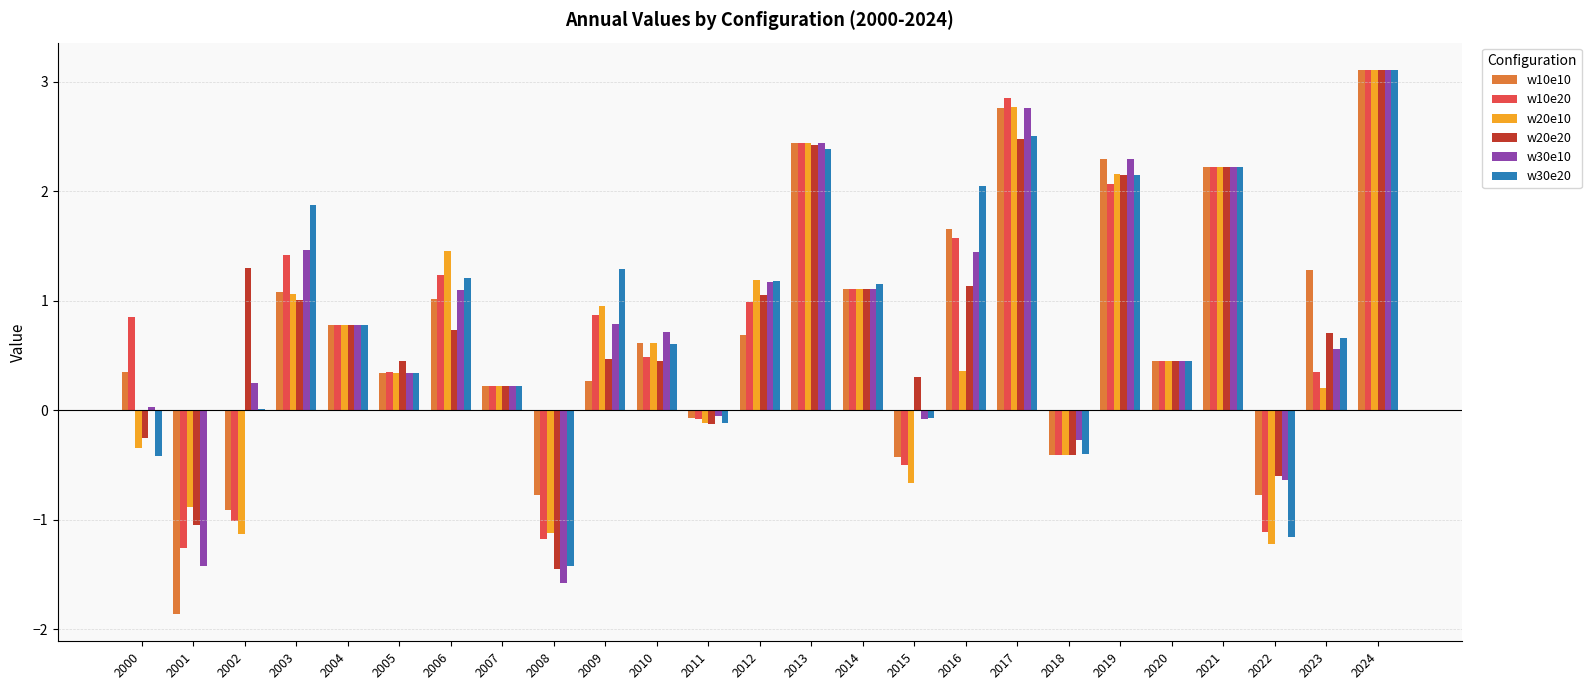

Is it true that w10e10 equals 1.7 at 2006?

False